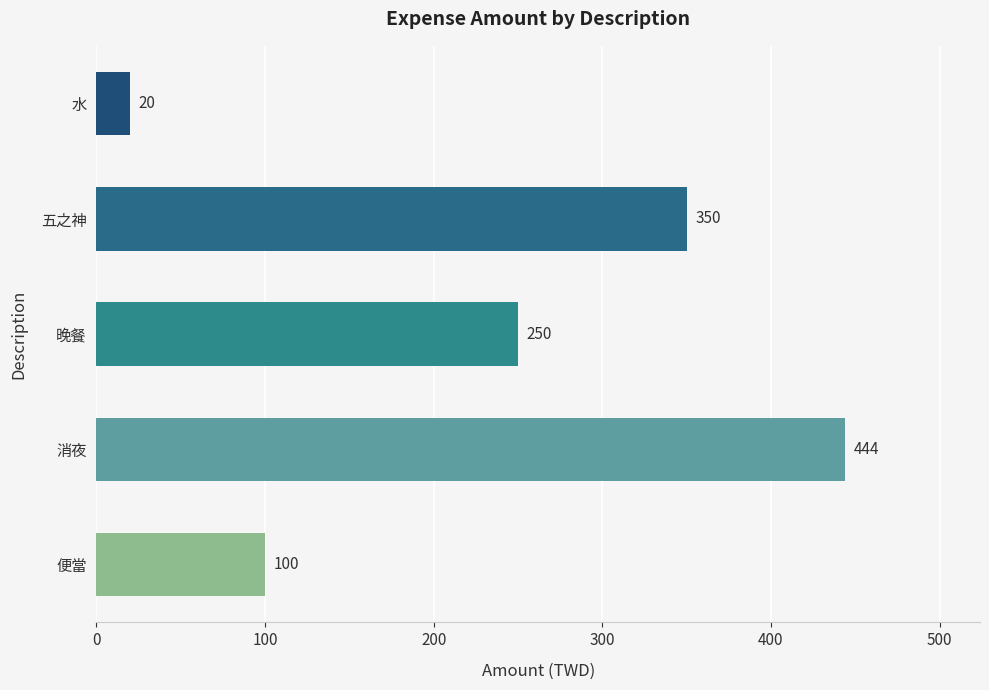

What is the average value?

233